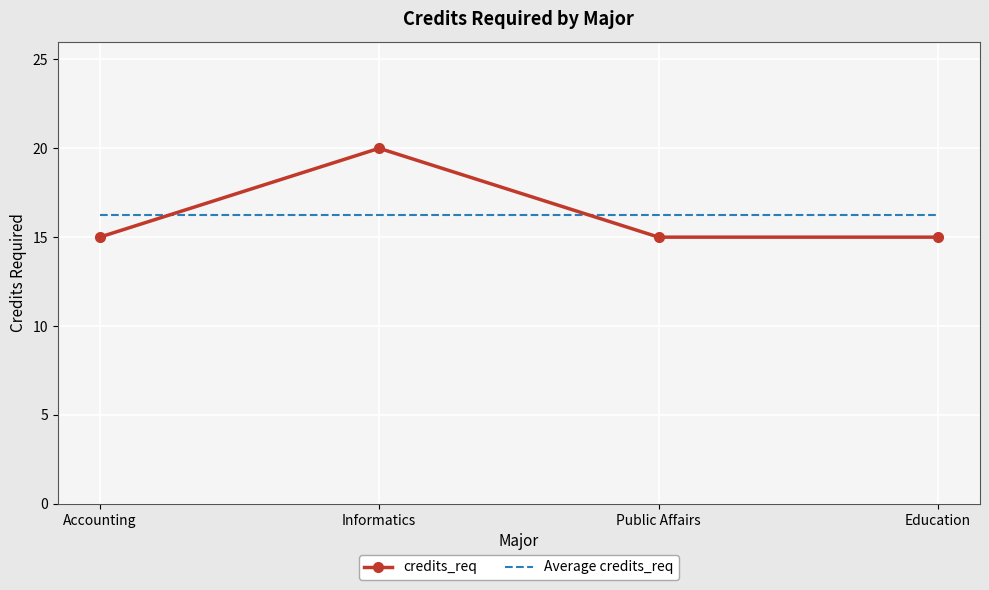

Is the value of credits_req at Informatics greater than the value of Average credits_req at Public Affairs?

Yes